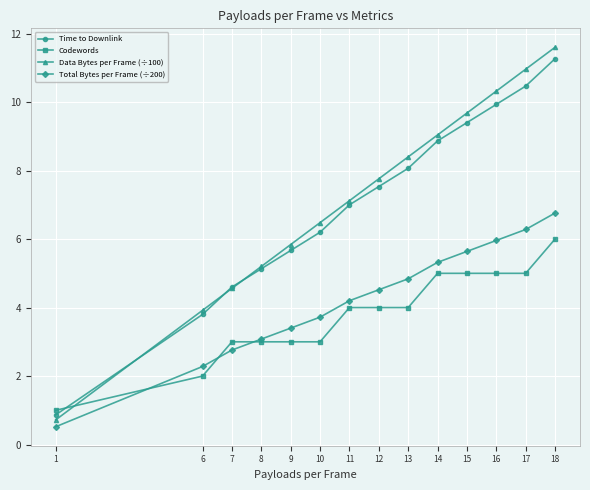

True or false: Time to Downlink has a value of 11.5 at 13.

False